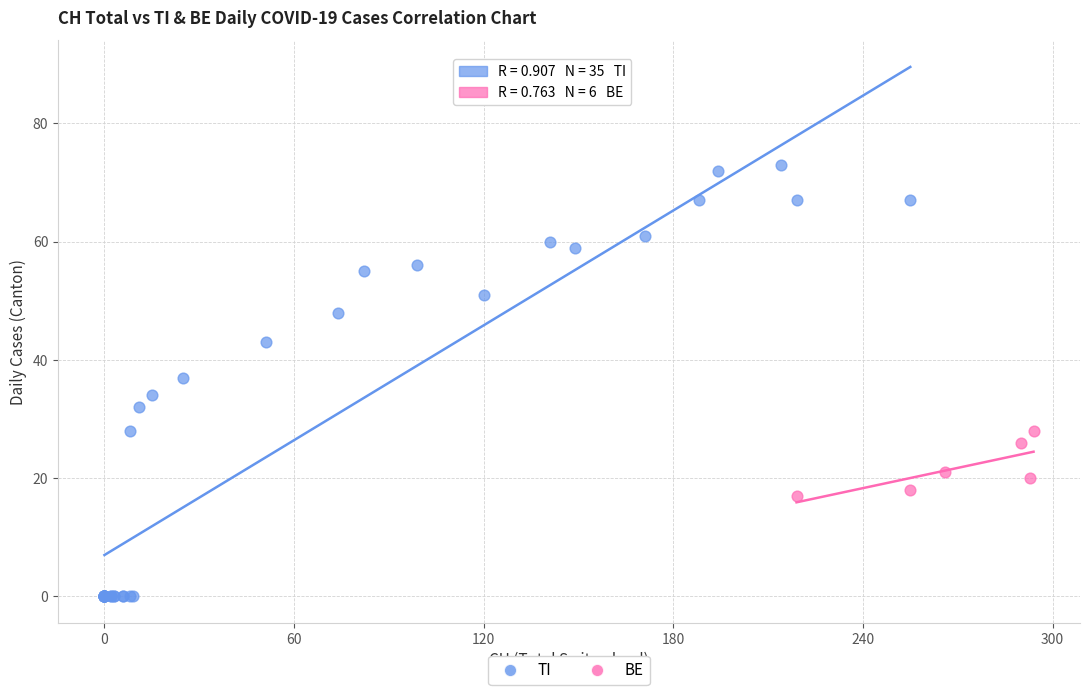

Which series contains the lowest Y value?

TI